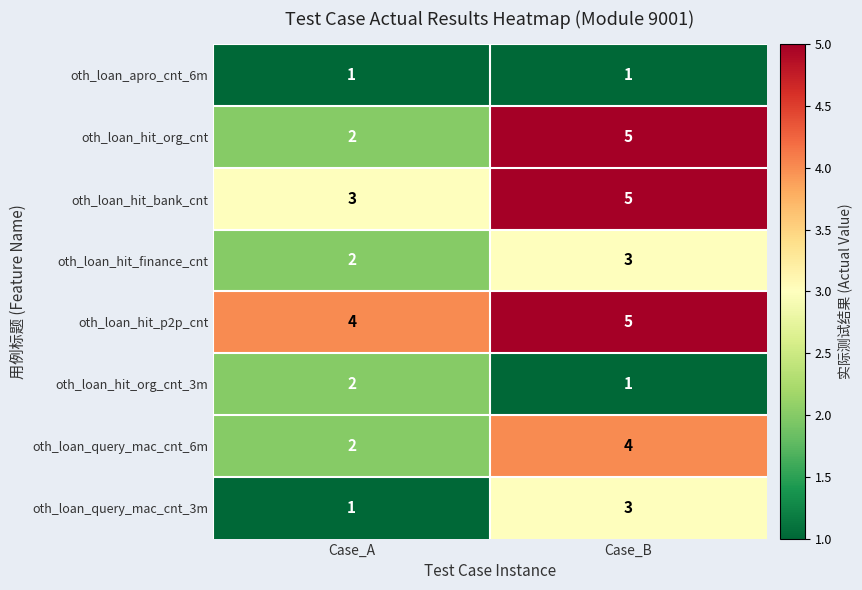

At which category is the sum across all series the highest?

Case_B